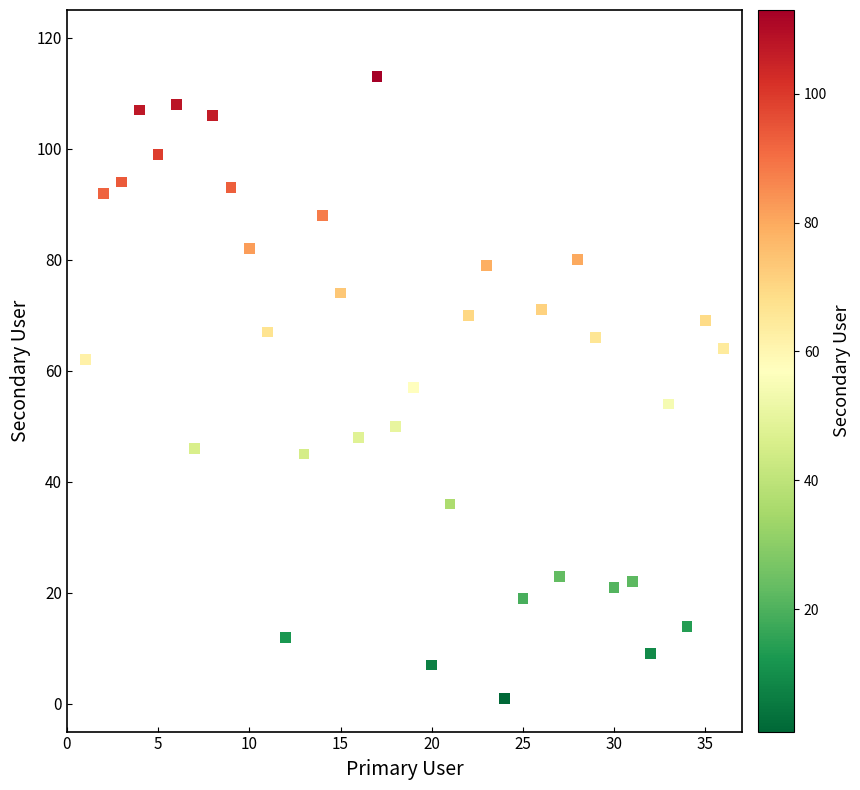

What is the range of Y values (max minus min)?

112